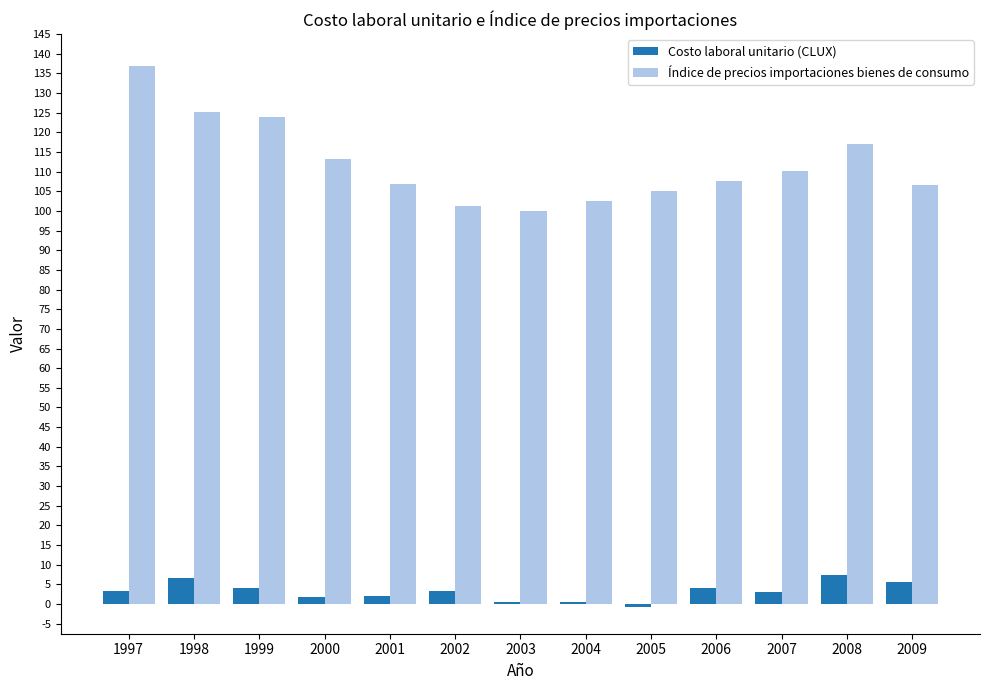

What is the total value across all series at 2000?

114.9